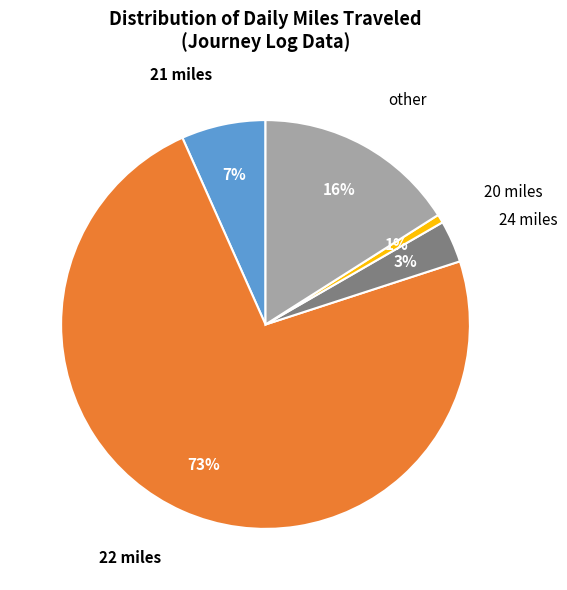

Does any single category account for the majority?

Yes